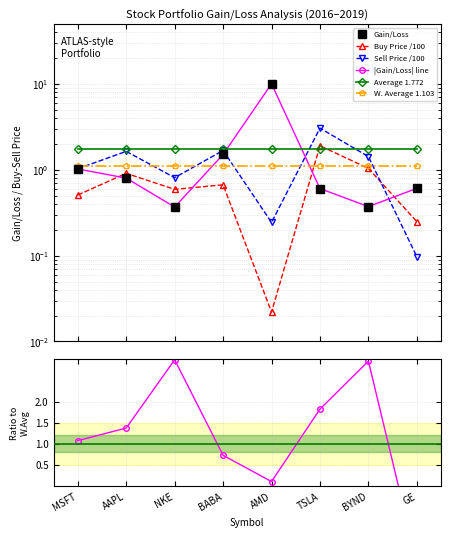

What is the difference between the Sell Price values at BYND and AMD?

1.2